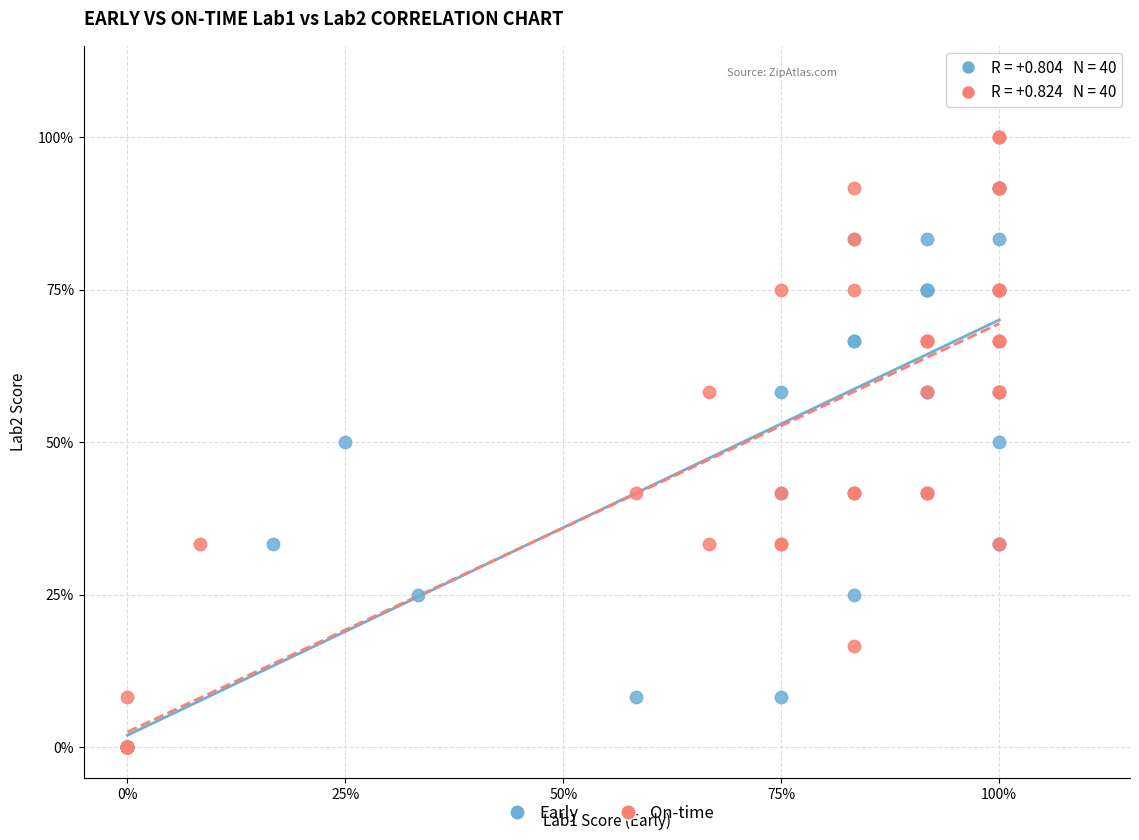

What are all the series names shown in the legend?

Early, On-time